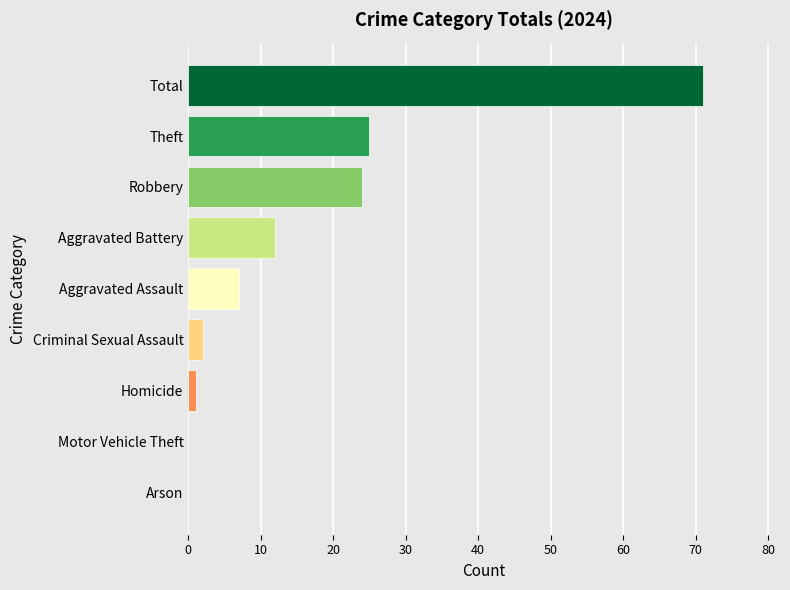

True or false: the data shows 2 at Criminal Sexual Assault.

True